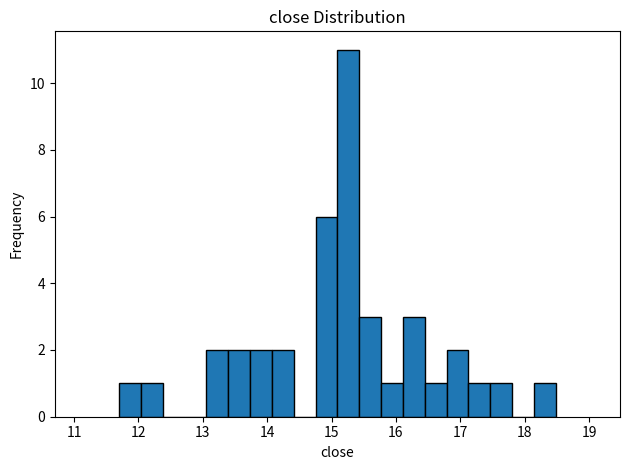

Read against the x-axis, roughly where is the centre of the tallest bar?

15.3